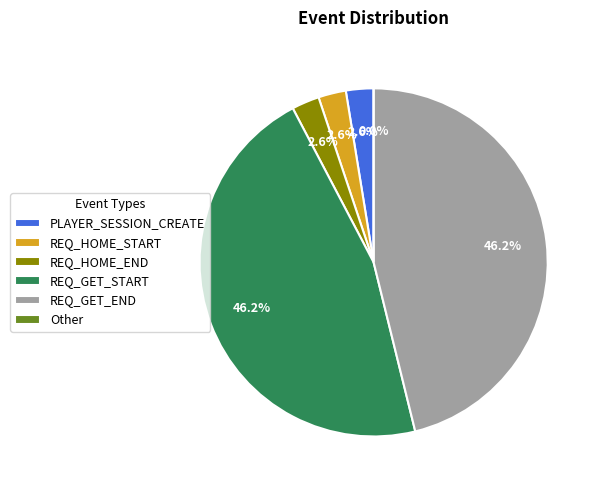

The Other slice represents 1% of the pie. True or false?

True